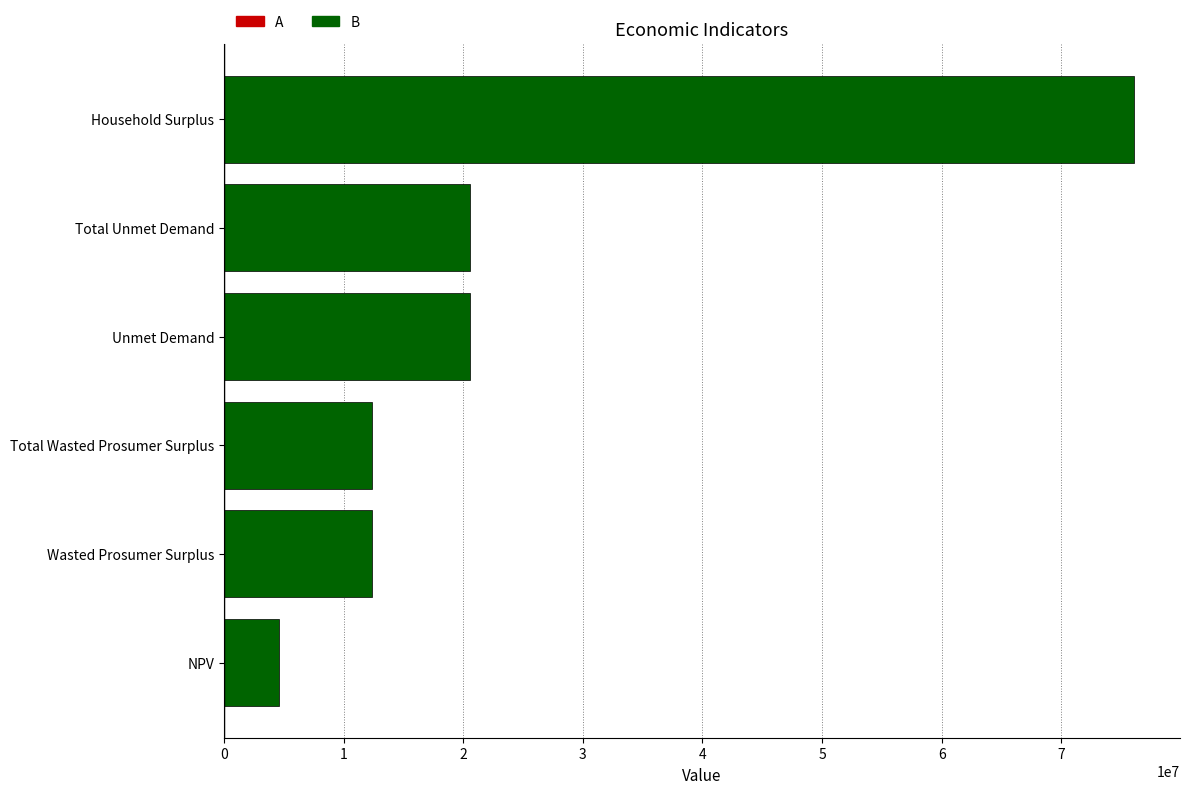

What is the approximate value at NPV?

4620570.8